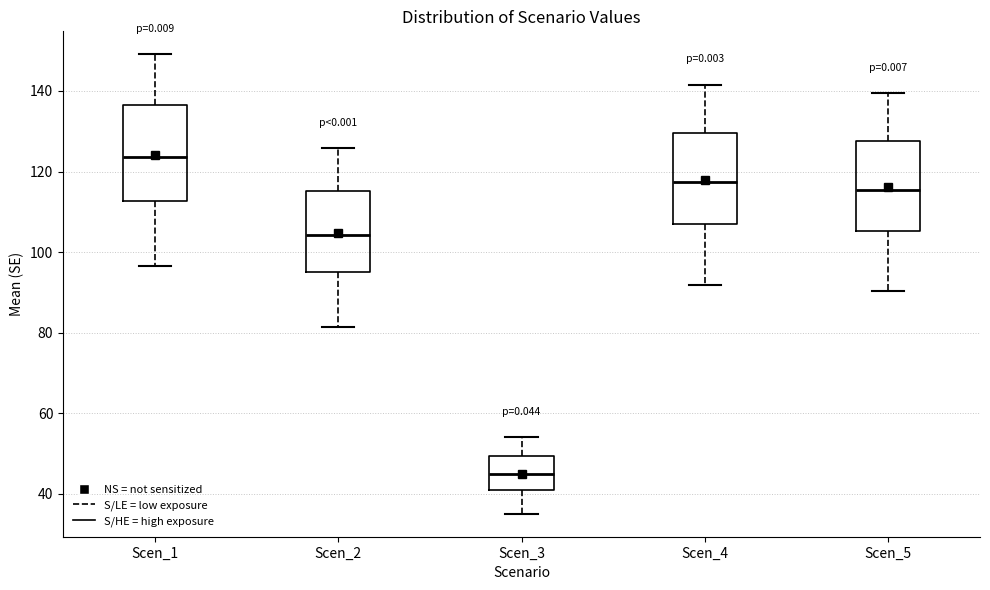

Which box's median line is the lowest?

Scen_3